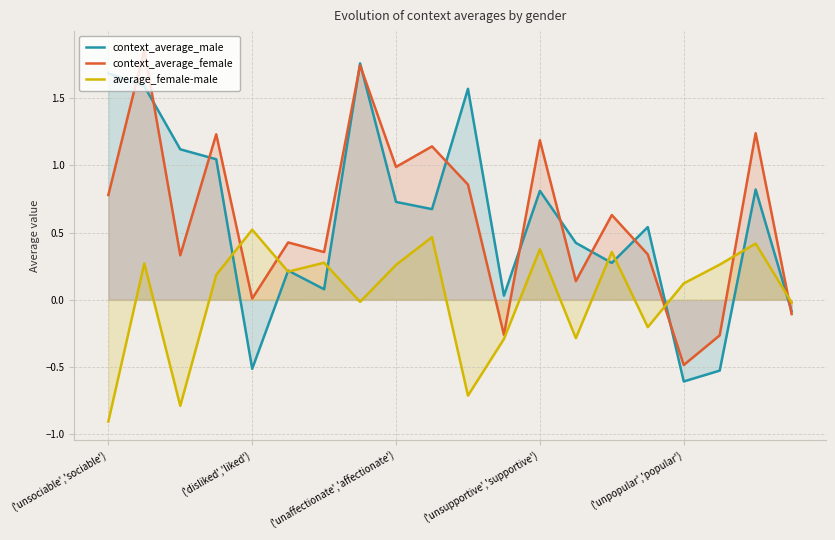

Which series has the widest spread of values?

context_average_male